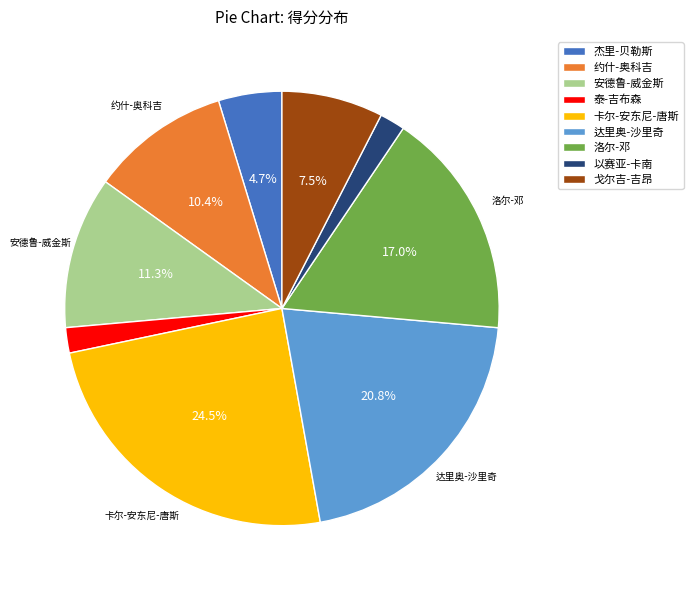

Do 杰里-贝勒斯 and 洛尔-邓 together represent more than half of the pie?

No